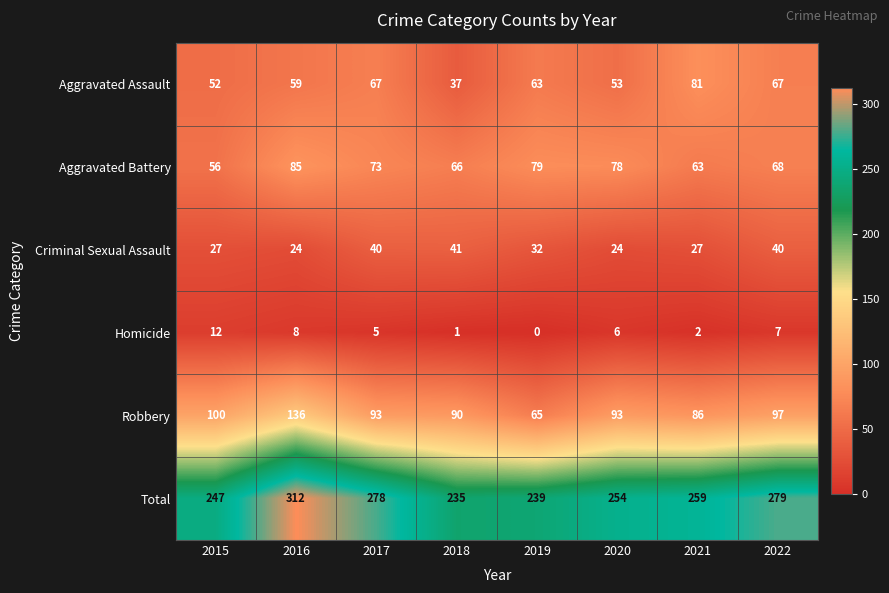

Is it true that Homicide equals 12 at 2015?

True